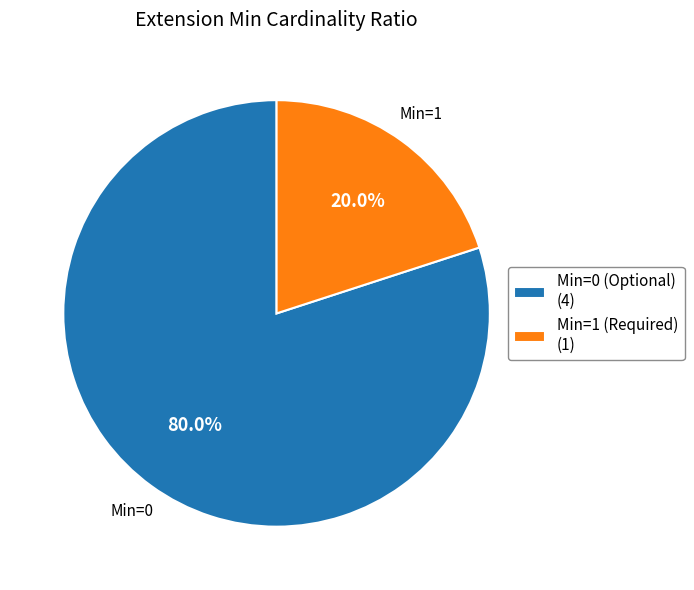

What is the smallest slice in the pie chart?

Min=1 (Required) (1)